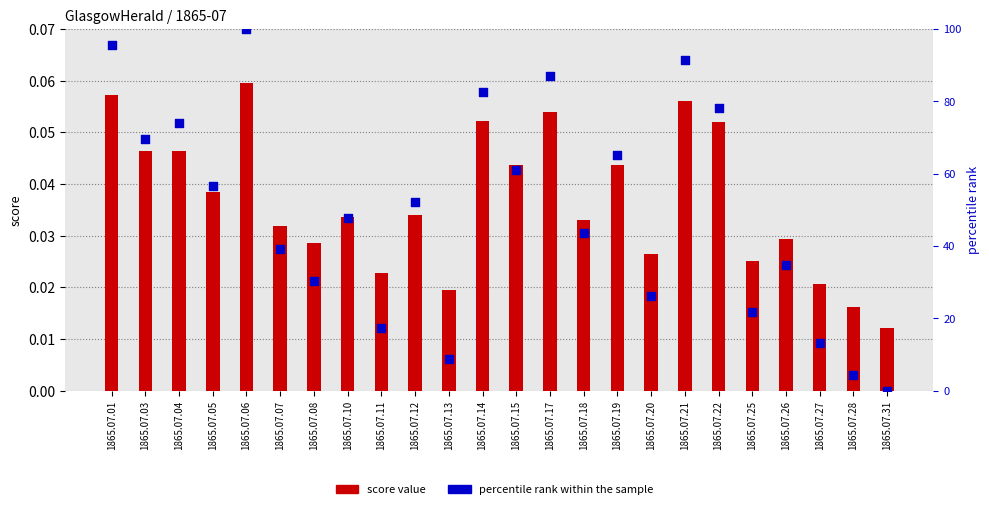

Which series has the largest total across all categories?

percentile rank within the sample